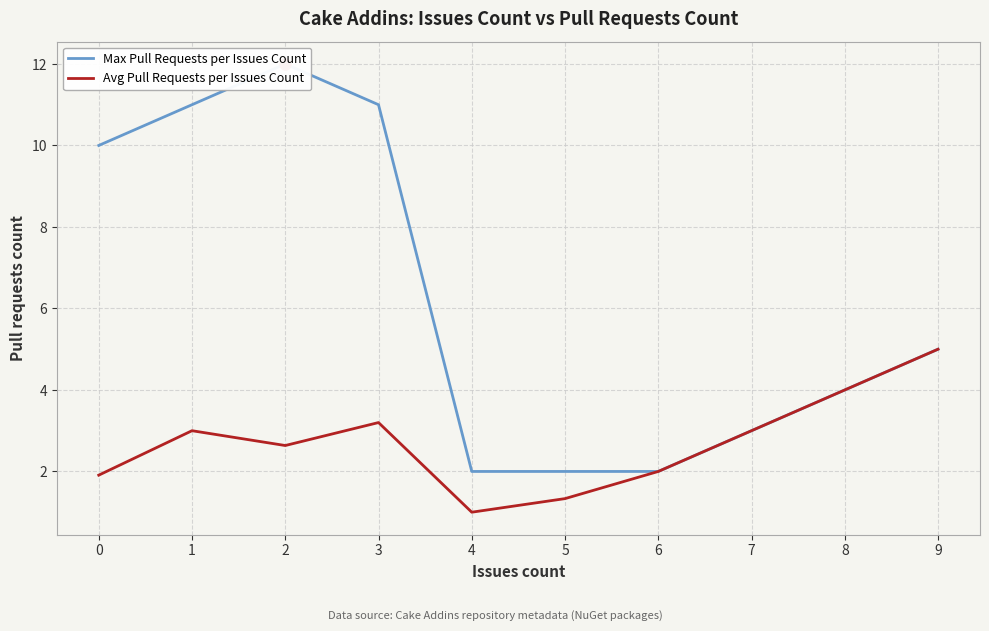

True or false: Max Pull Requests per Issues Count and Avg Pull Requests per Issues Count cross at least once.

False